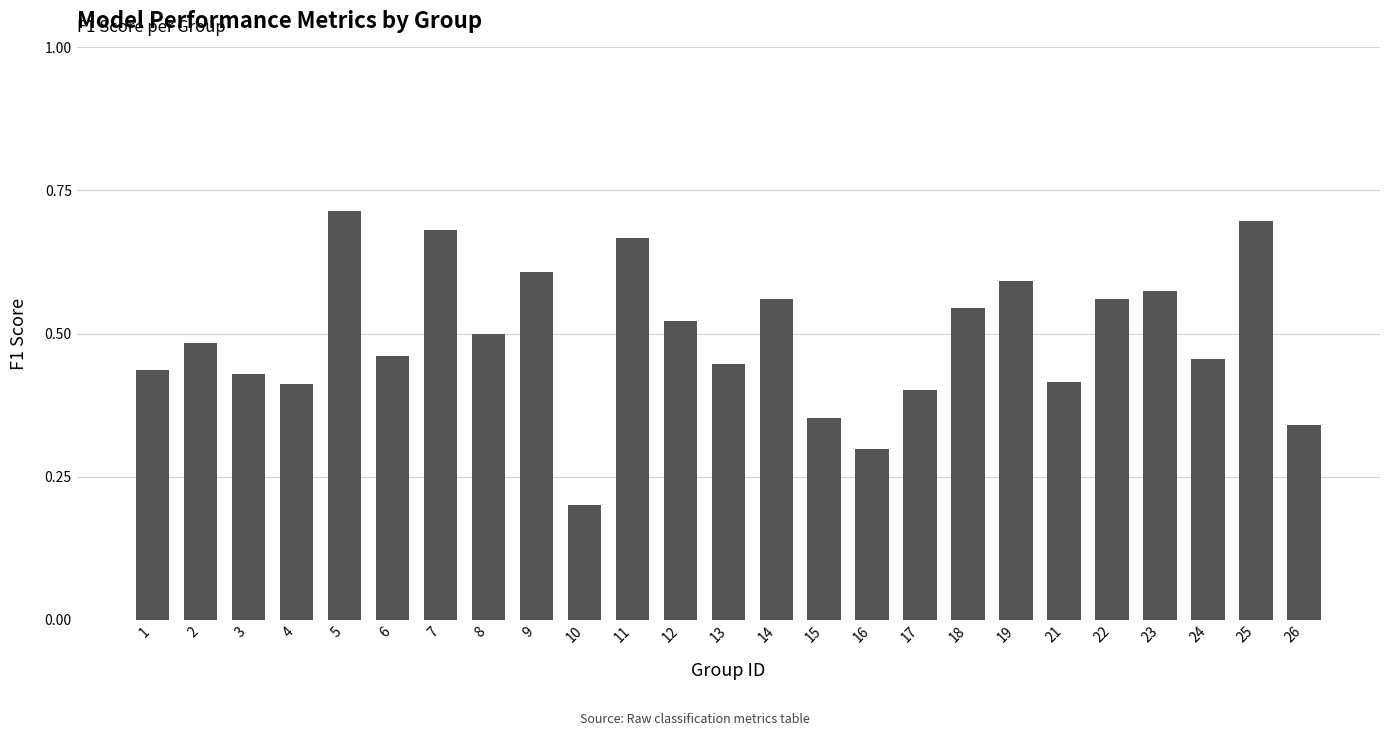

At which label is the value closest to 0?

10